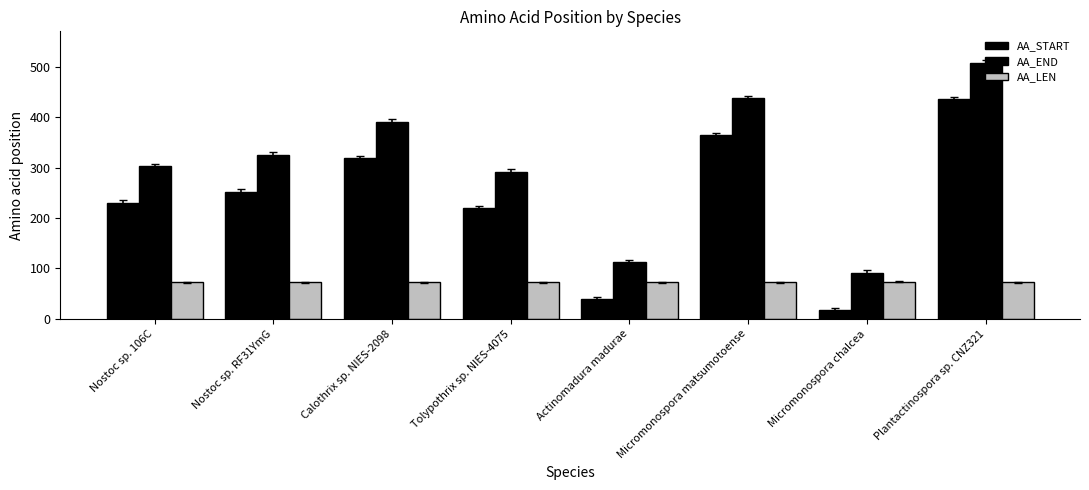

Reading left to right, list all the values displayed in this chart.

AA_START: Nostoc sp. 106C=230	Nostoc sp. RF31YmG=252	Calothrix sp. NIES-2098=318	Tolypothrix sp. NIES-4075=219	Actinomadura madurae=39	Micromonospora matsumotoense=364	Micromonospora chalcea=17	Plantactinospora sp. CNZ321=435
AA_END: Nostoc sp. 106C=303	Nostoc sp. RF31YmG=325	Calothrix sp. NIES-2098=391	Tolypothrix sp. NIES-4075=292	Actinomadura madurae=112	Micromonospora matsumotoense=437	Micromonospora chalcea=91	Plantactinospora sp. CNZ321=508
AA_LEN: Nostoc sp. 106C=73	Nostoc sp. RF31YmG=73	Calothrix sp. NIES-2098=73	Tolypothrix sp. NIES-4075=73	Actinomadura madurae=73	Micromonospora matsumotoense=73	Micromonospora chalcea=74	Plantactinospora sp. CNZ321=73